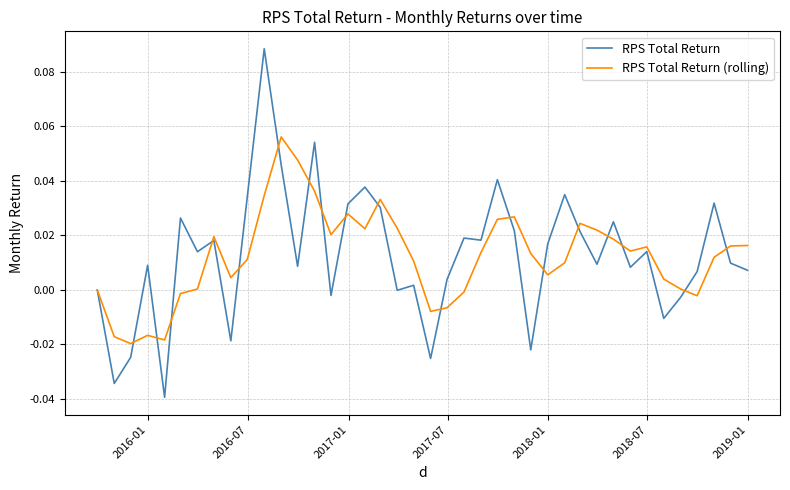

Which series has the largest range (max minus min)?

RPS Total Return